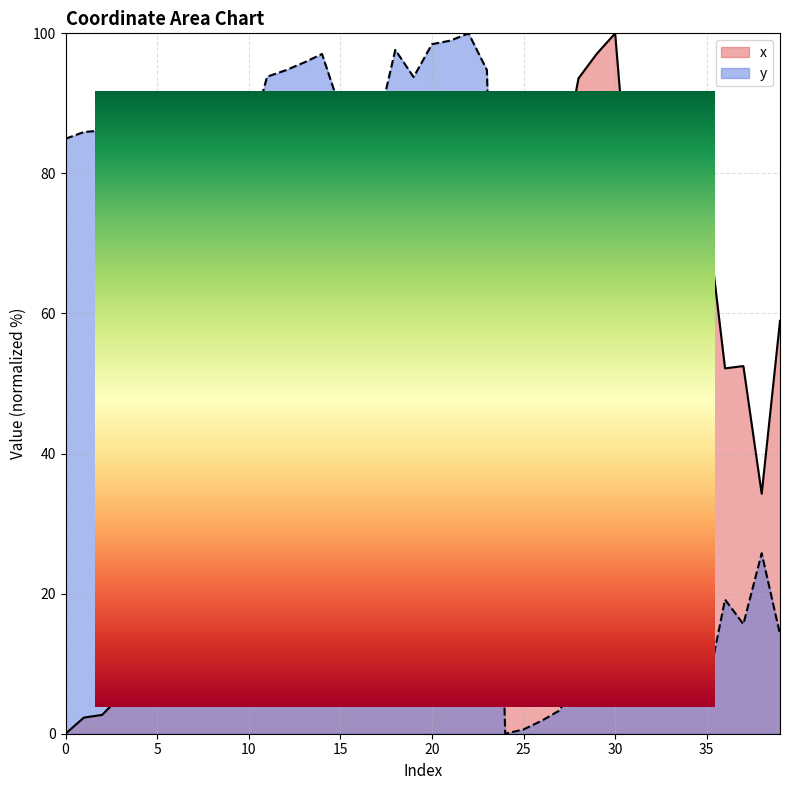

What is the difference between the y values at 9 and 23?

10.8